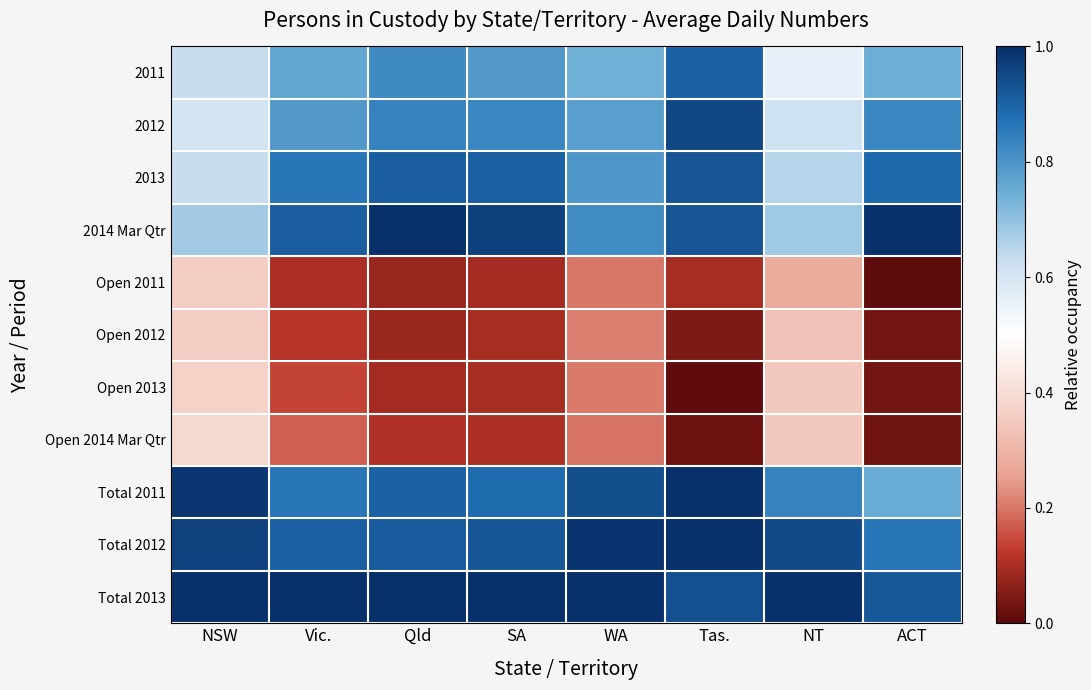

Which series has the largest total across all categories?

Total 2013